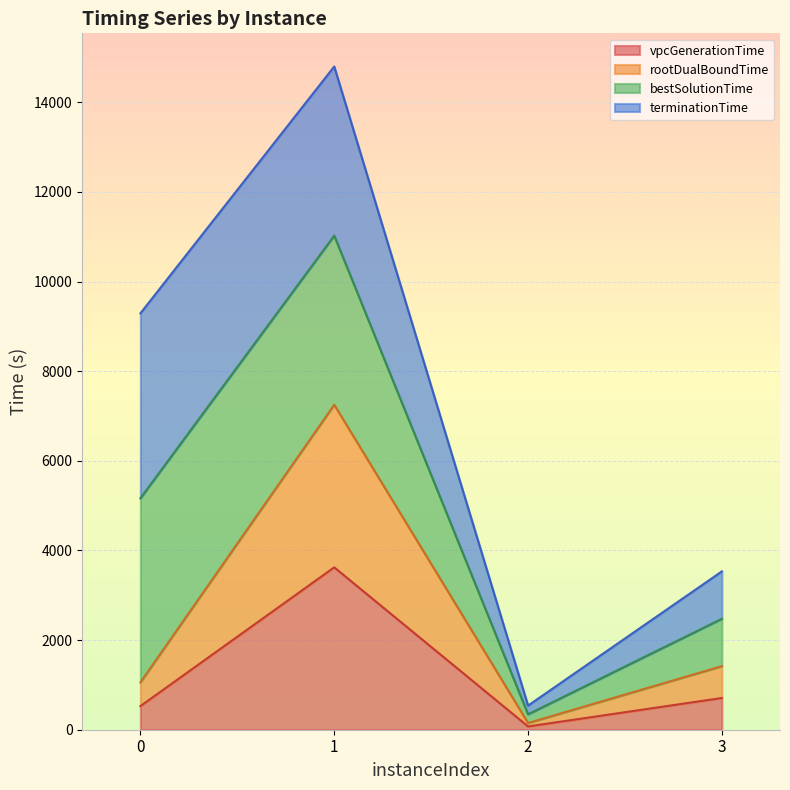

True or false: vpcGenerationTime and rootDualBoundTime intersect in this chart.

False